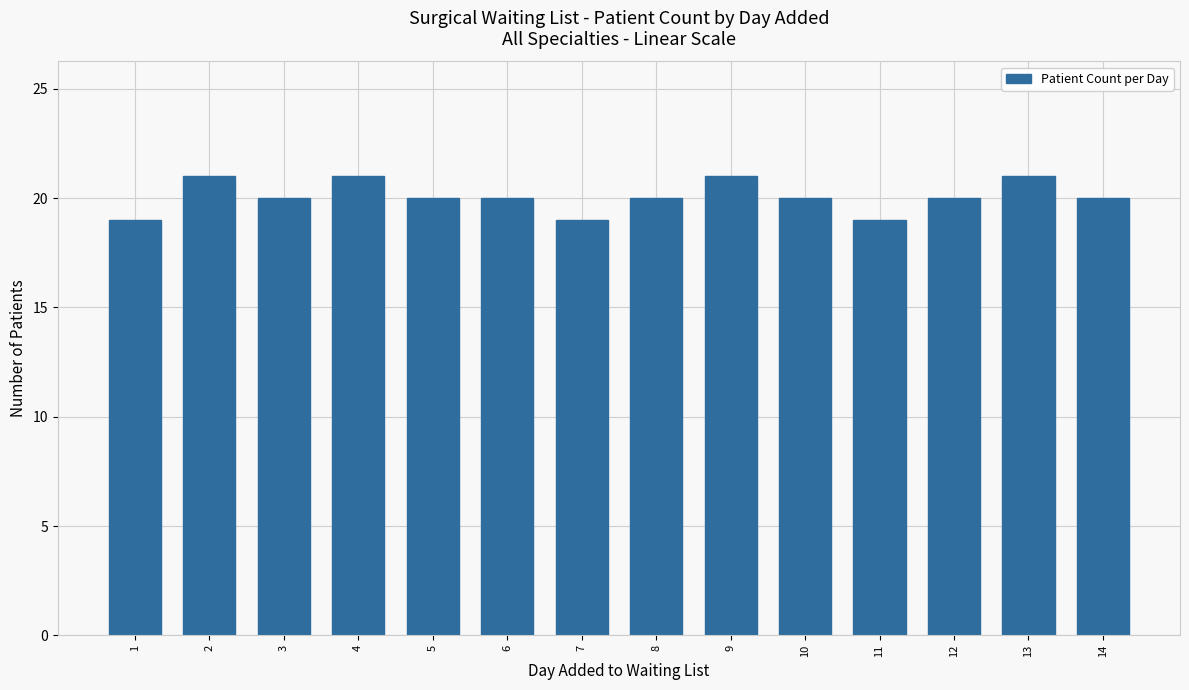

What is the change in value from 1 to 9?

+2